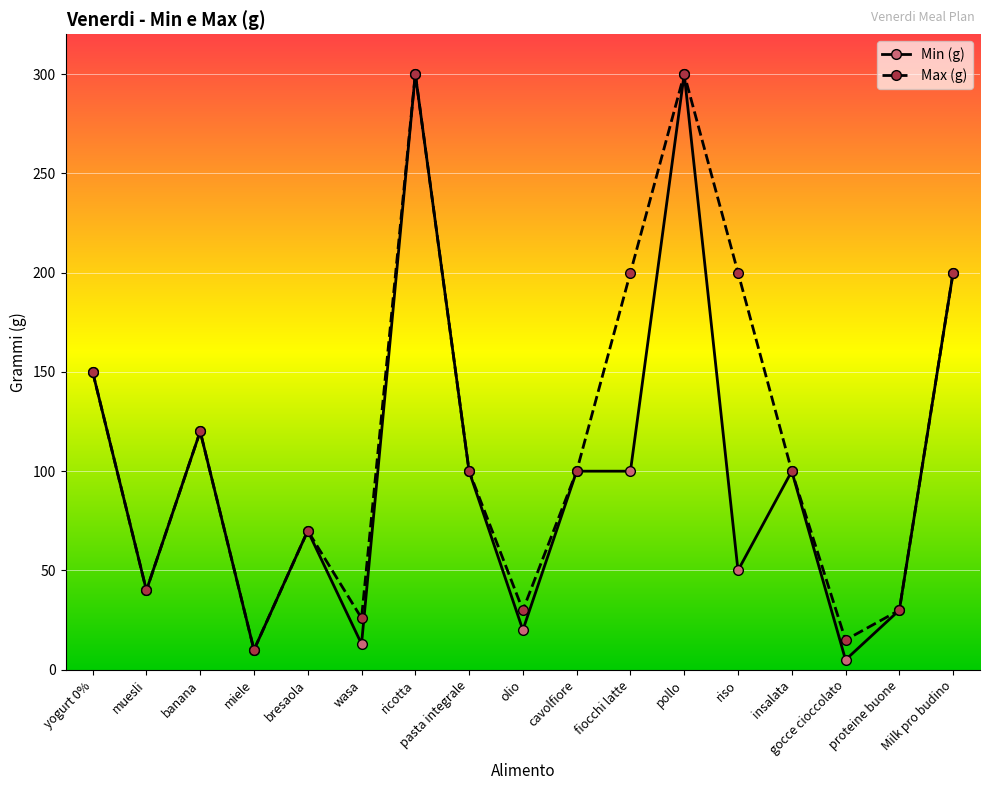

What position from the left is pasta integrale?

8